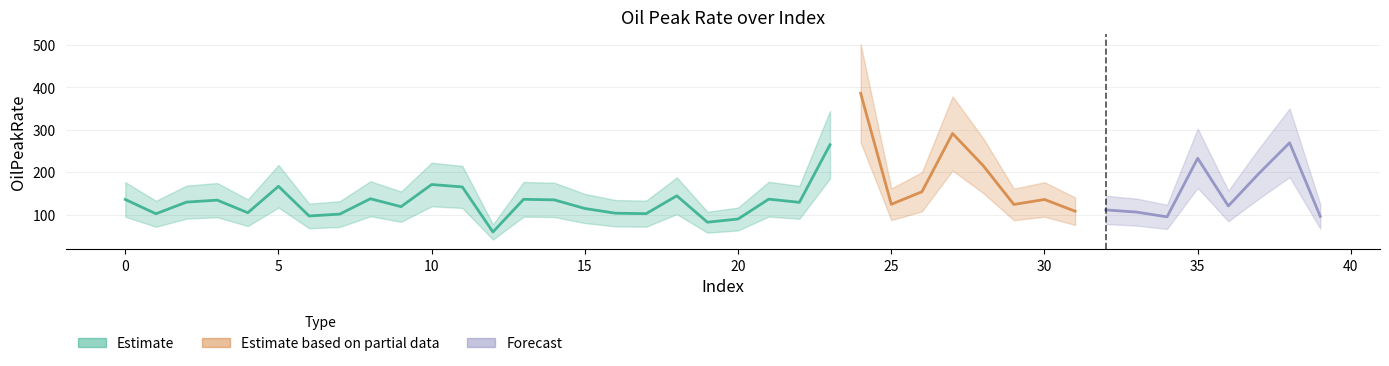

True or false: the data shows 96.9 at 6.

True